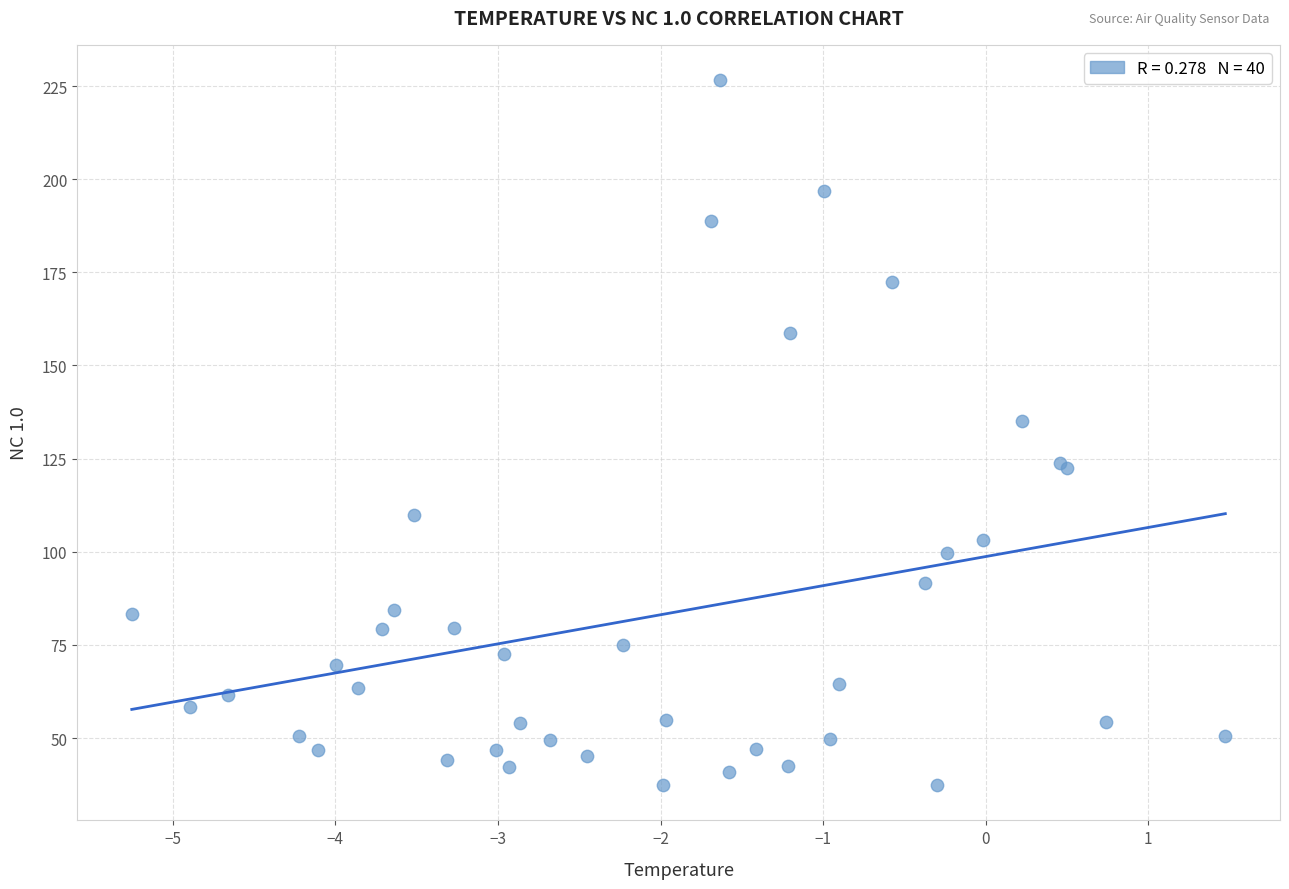

What Y value in the scatter plot is closest to 131?

135.1